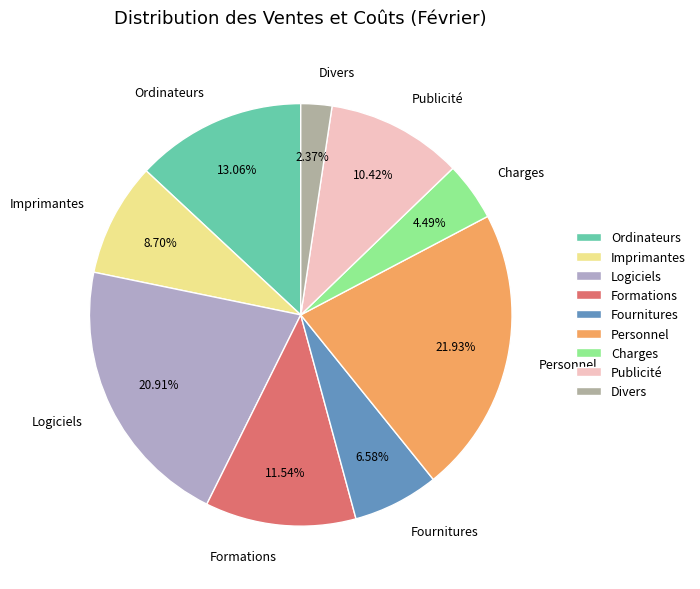

Rank the categories by value from highest to lowest.

Personnel, Logiciels, Ordinateurs, Formations, Publicité, Imprimantes, Fournitures, Charges, Divers